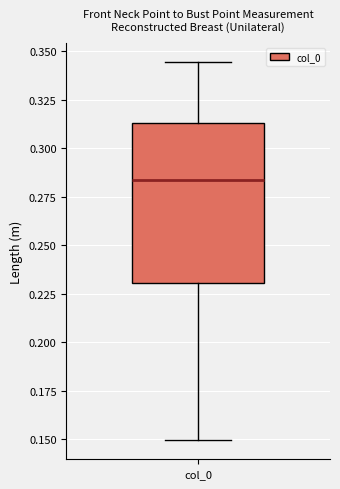

Read this box plot against the y-axis: the position of the median line, the range covered by the box, and the ends of both whiskers. The values are not printed on the chart, so give them approximately, as read against the axis.

median 0.285, box 0.230 to 0.315, whiskers 0.150 to 0.345